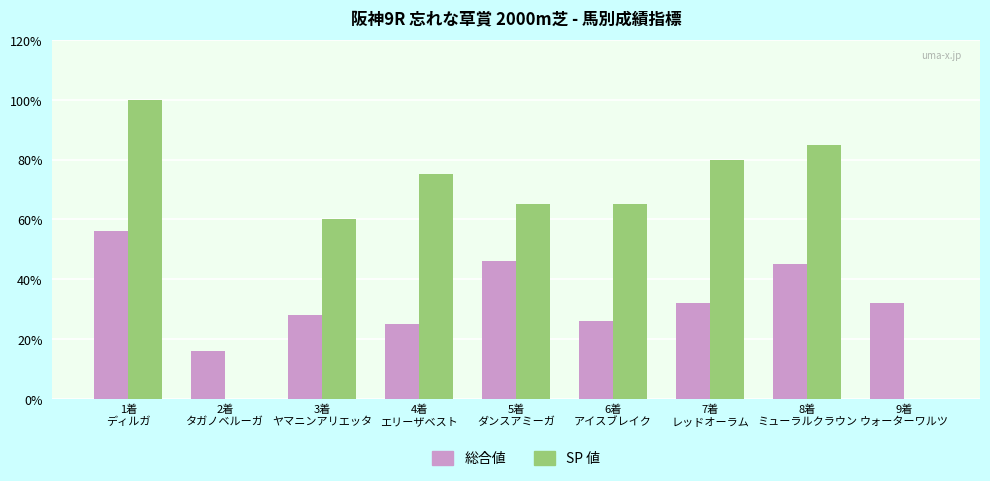

Is the value of SP 値 at 5着
ダンスアミーガ greater than the value of 総合値 at 3着
ヤマニンアリエッタ?

Yes